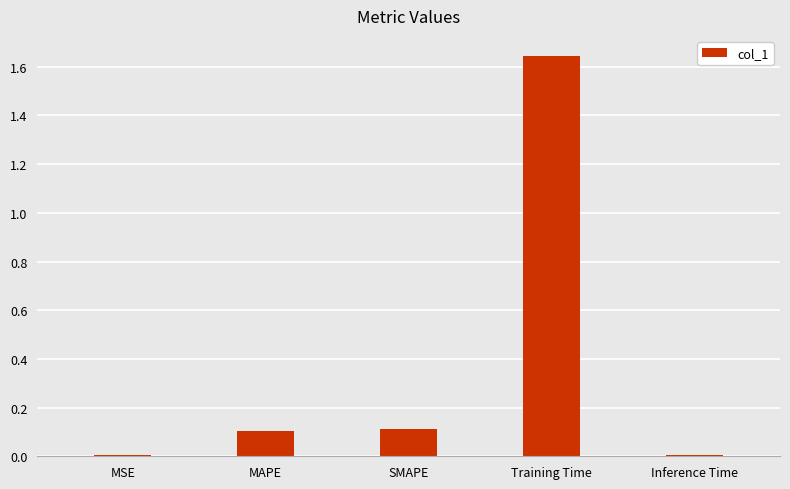

Between SMAPE and Inference Time, which is larger?

SMAPE